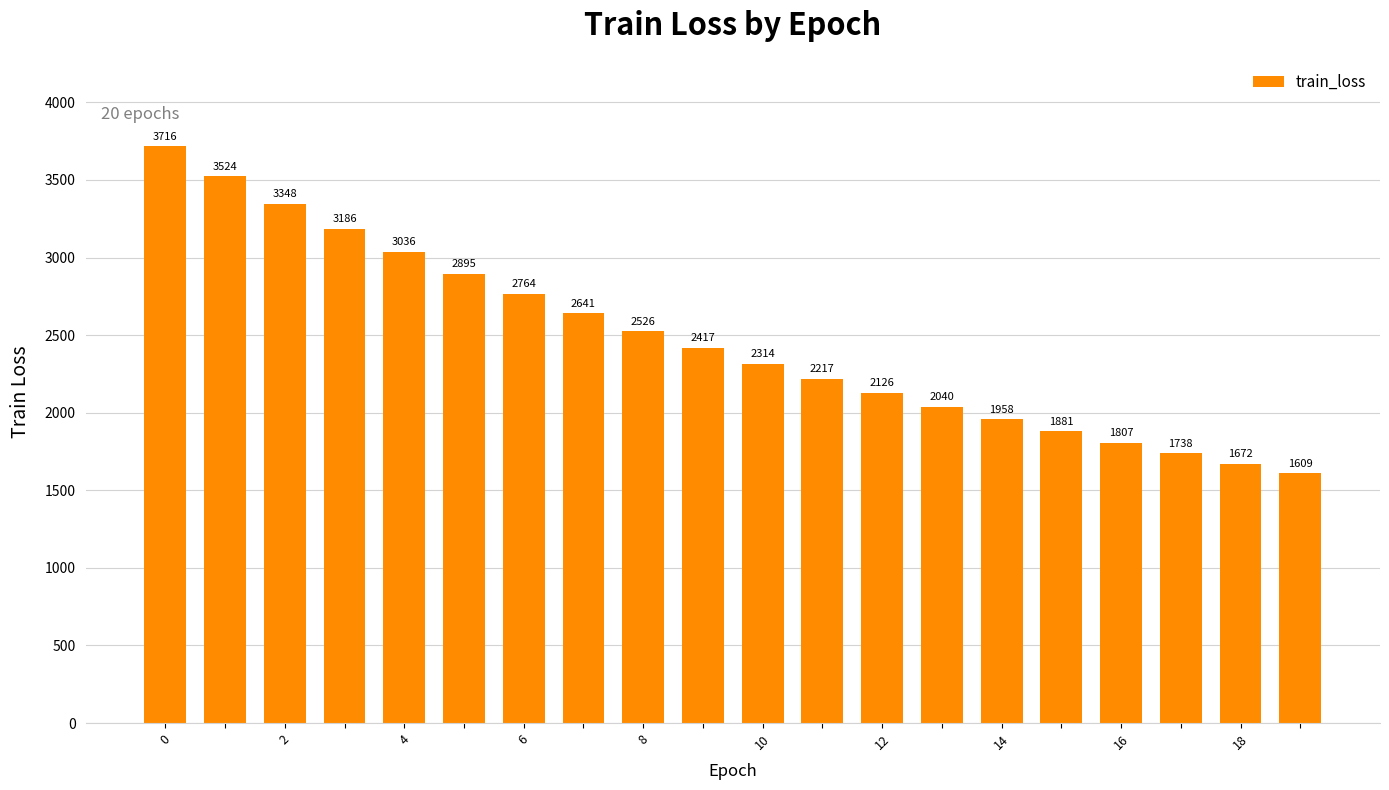

Does the chart contain stacked bars?

No